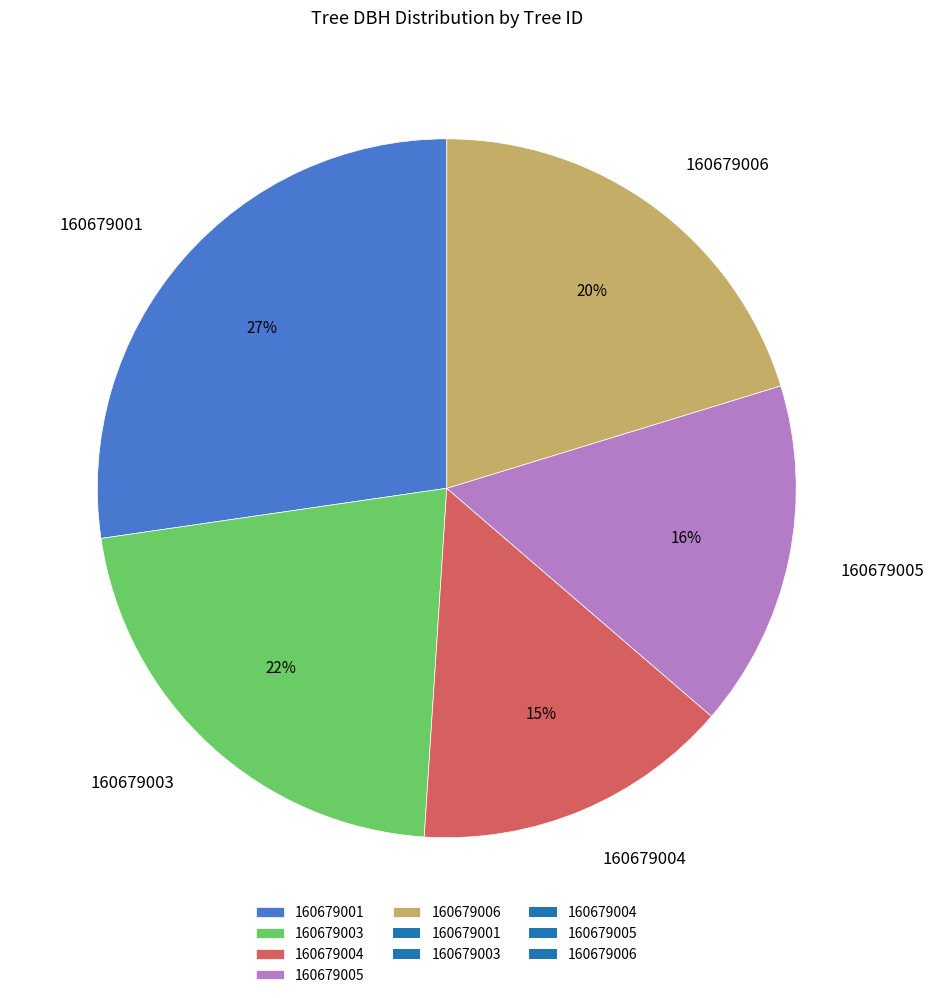

Which has a higher value, 160679006 or 160679001?

160679001